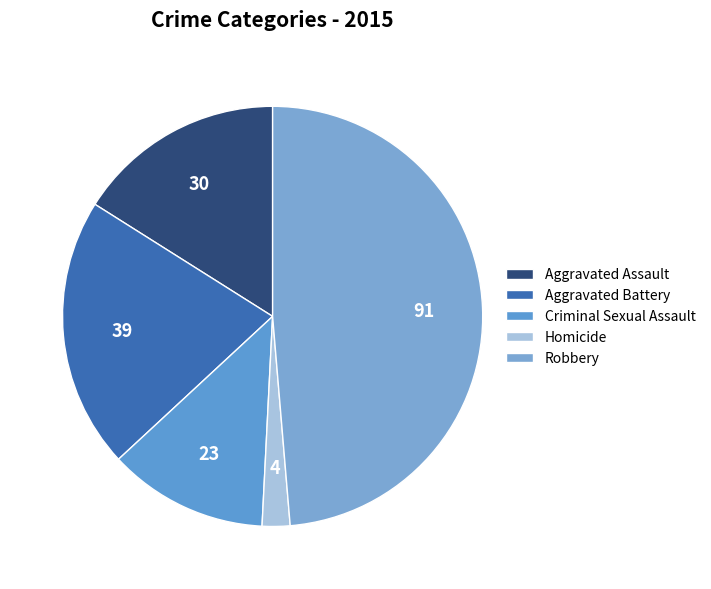

To the nearest percent, what is the difference between the Homicide and Aggravated Assault slice percentages?

14%